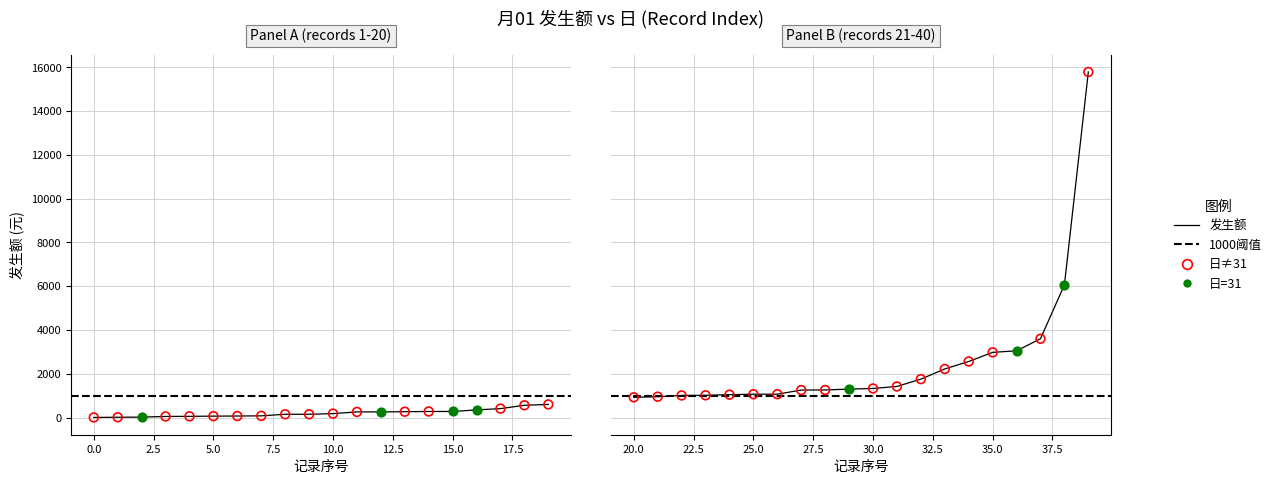

What is the total value across all series at 24?

1075.0